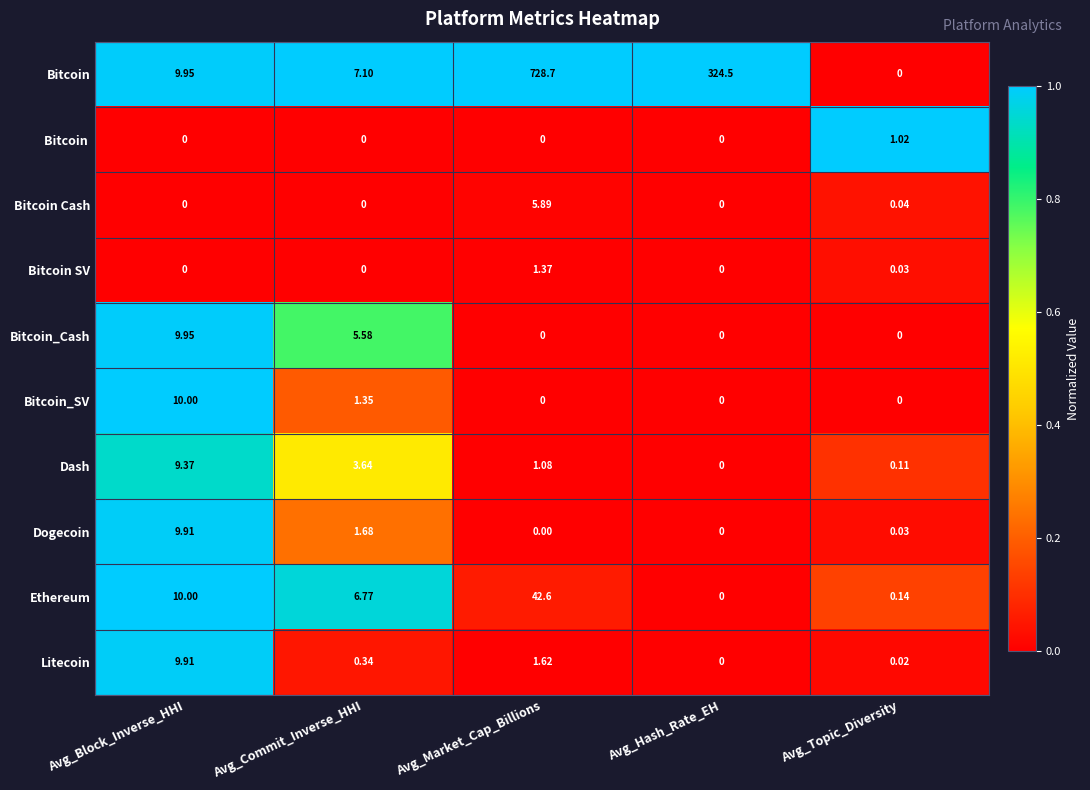

Is the value of Dogecoin at Avg_Commit_Inverse_HHI greater than the value of Bitcoin_Cash at Avg_Topic_Diversity?

Yes